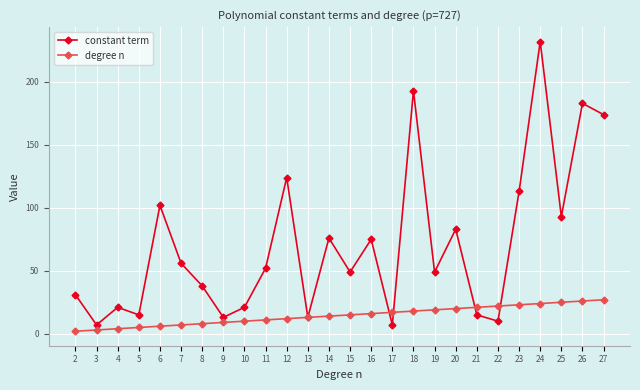

At which category is the sum across all series the highest?

24